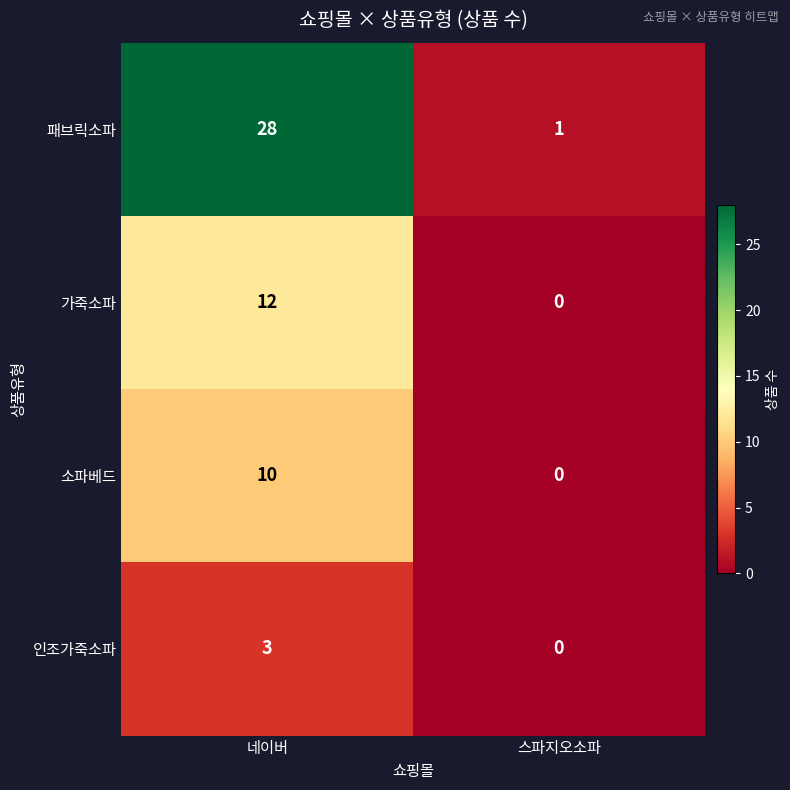

At which category does the chart reach its peak across all series?

네이버